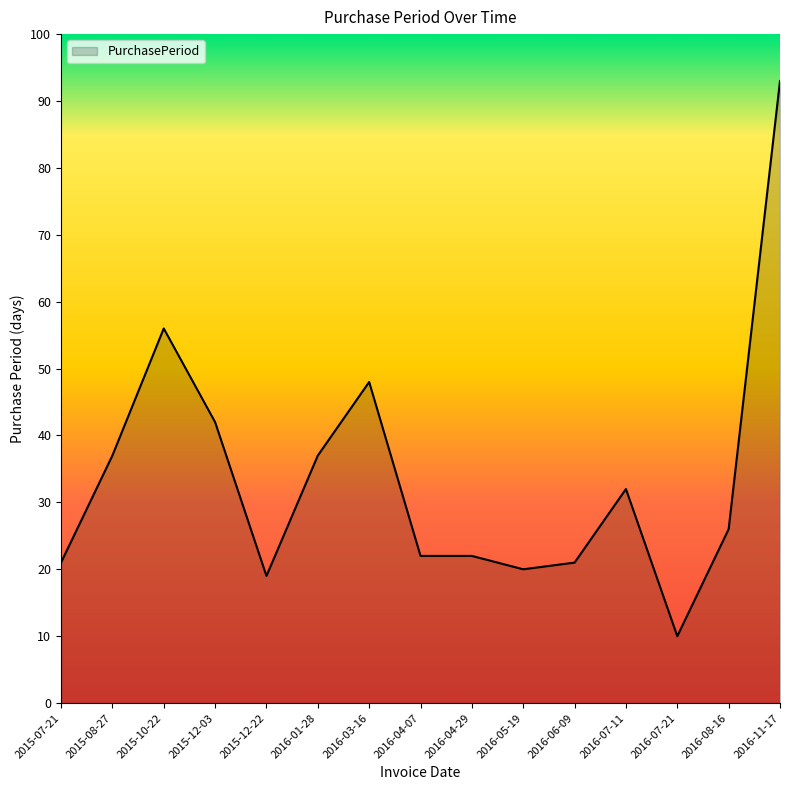

What is the sum of the values at 2016-04-07 and 2015-08-27?

59